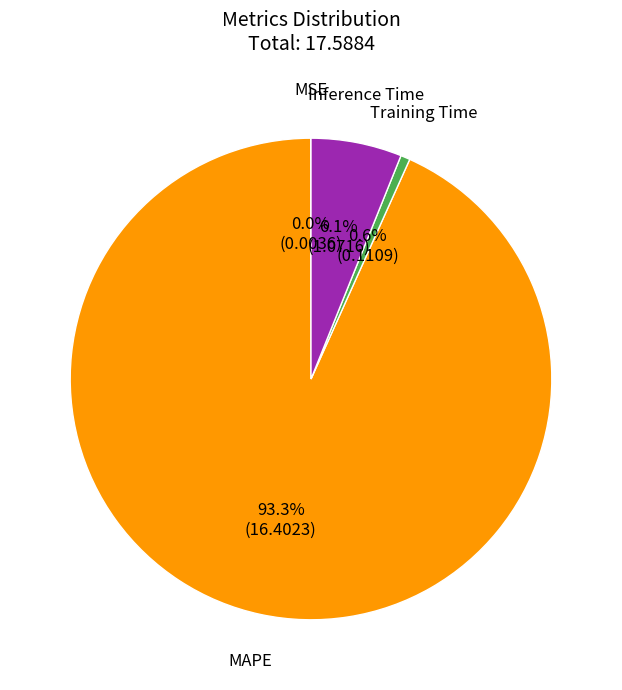

Which slice represents more than half of the pie?

MAPE